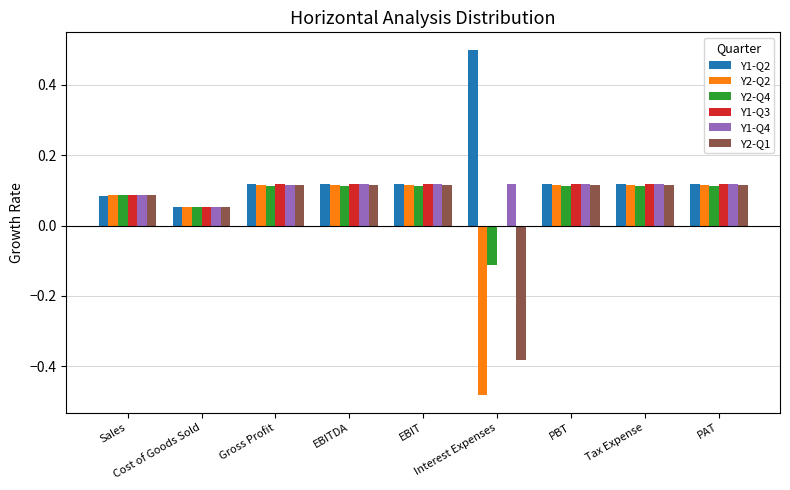

How many data points in Y1-Q3 are above 0?

8